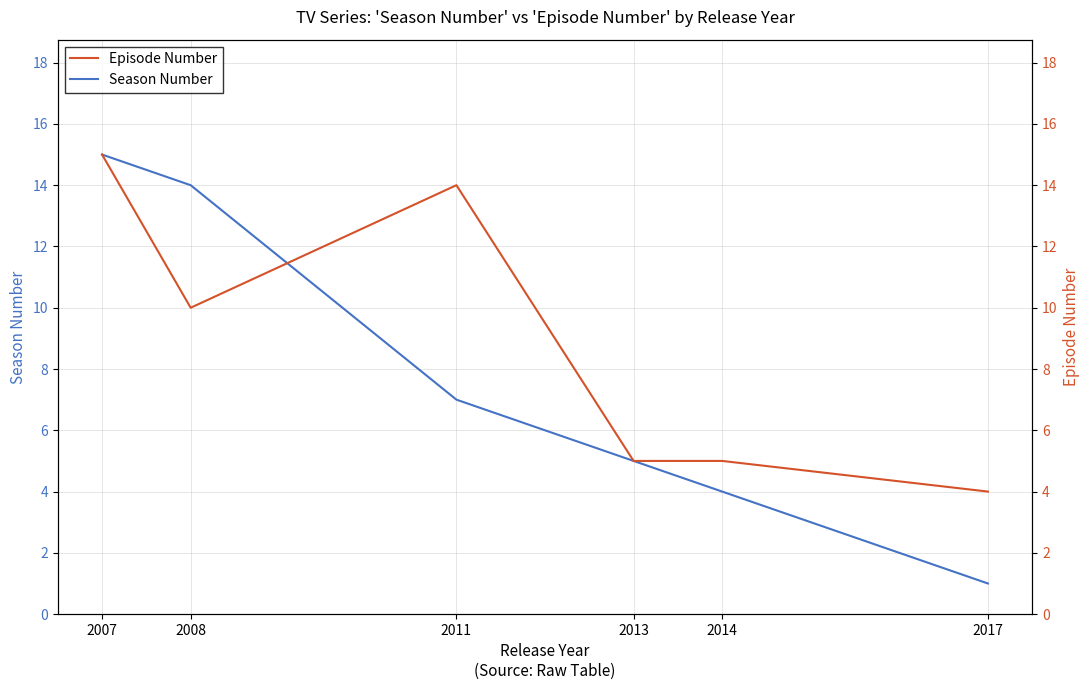

Which series has the largest total across all categories?

Episode Number